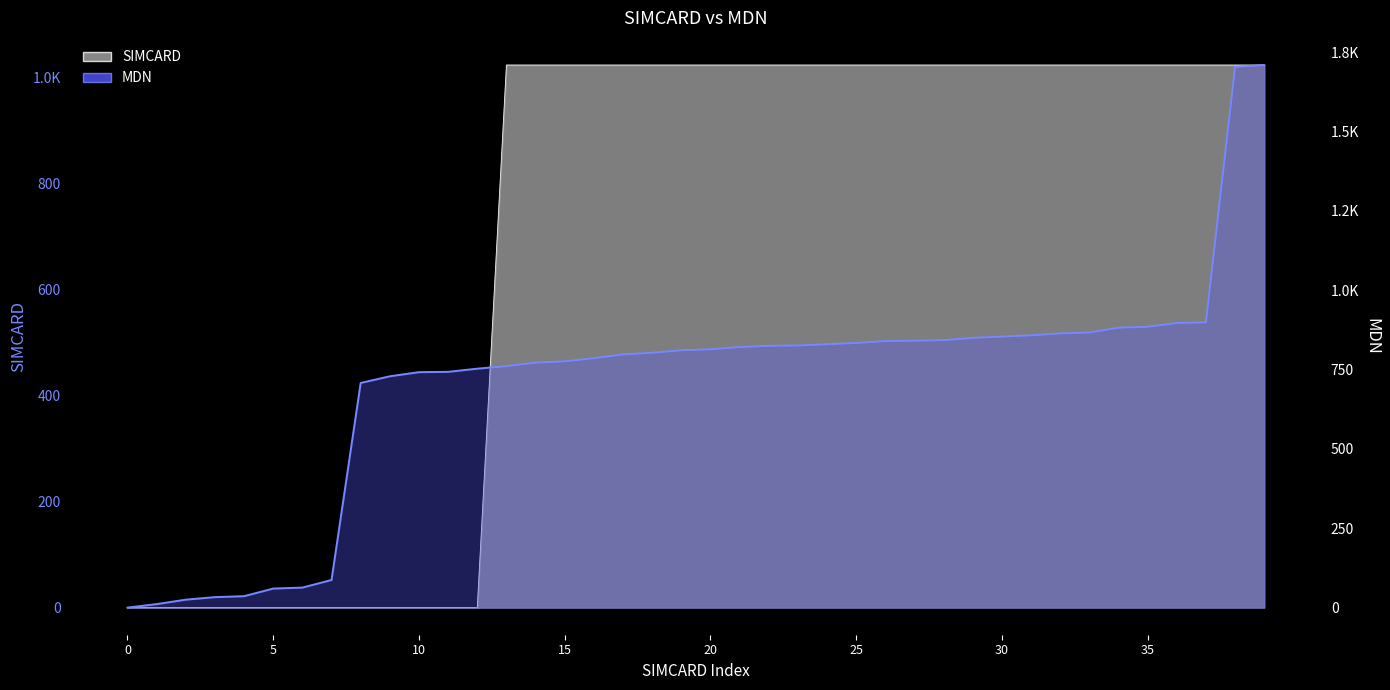

What is the average value?

706